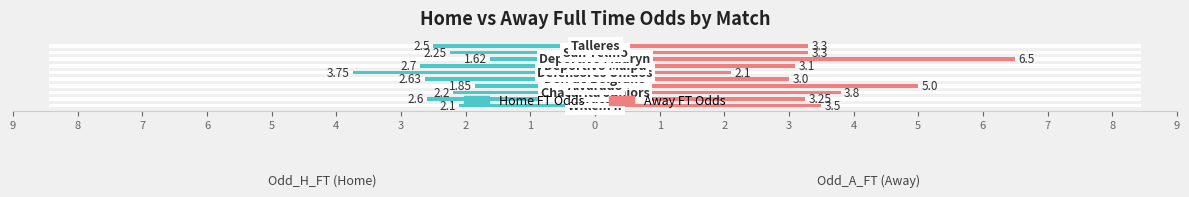

What is the maximum value shown in the chart?

6.5